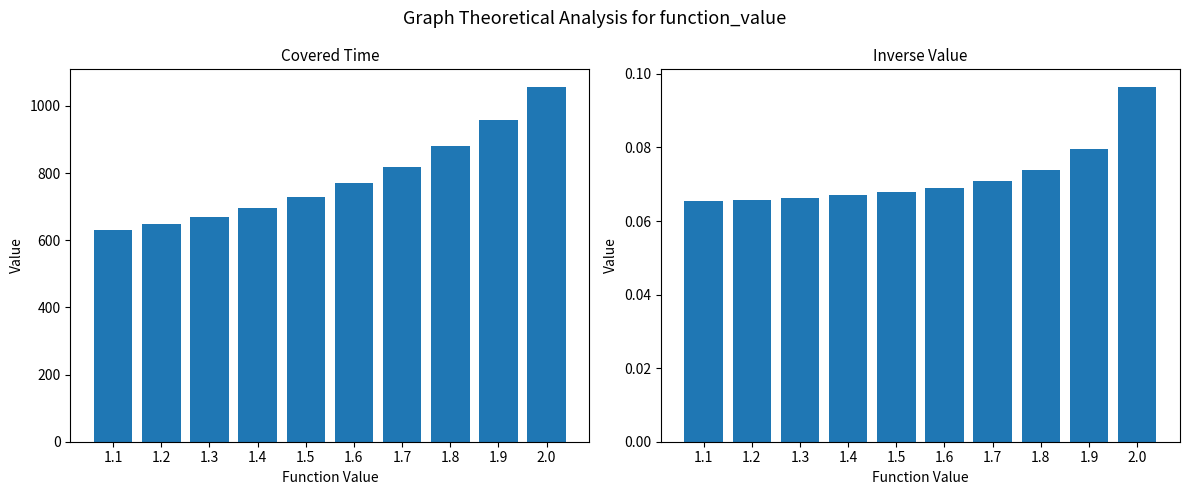

What is the lowest value of the coverd_time series?

631.0